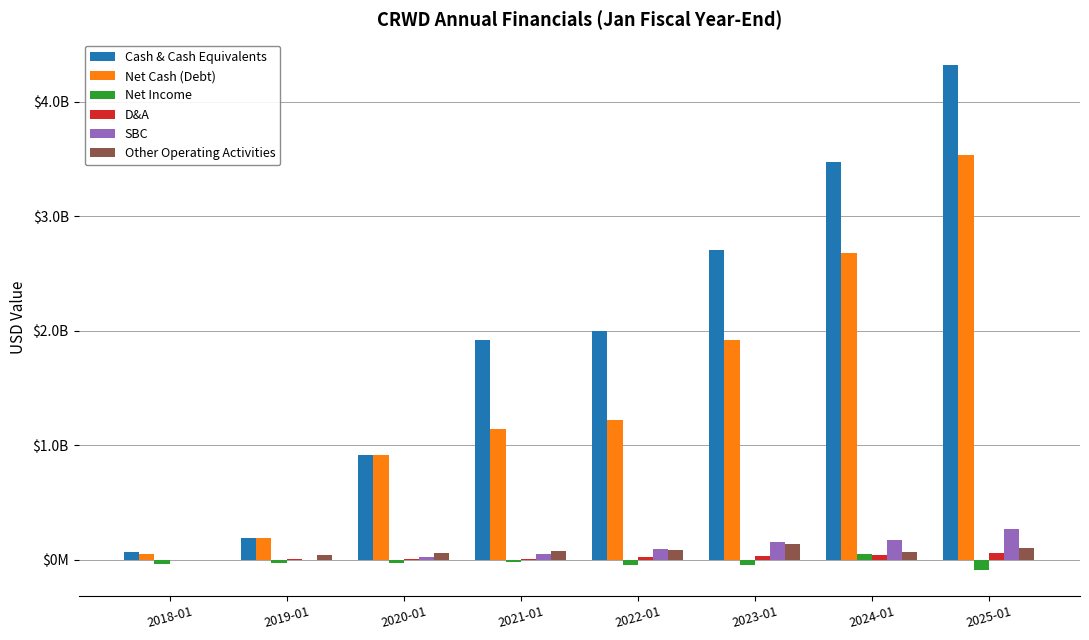

Where is Net Income nearest to the value 26849500?

2018-01